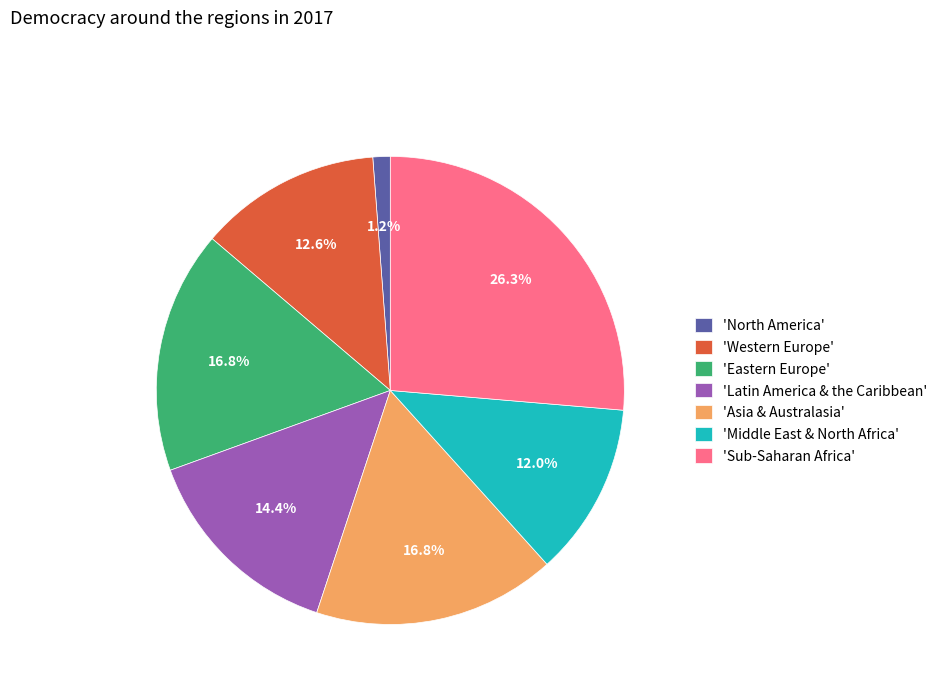

How many slices are in this pie chart?

7